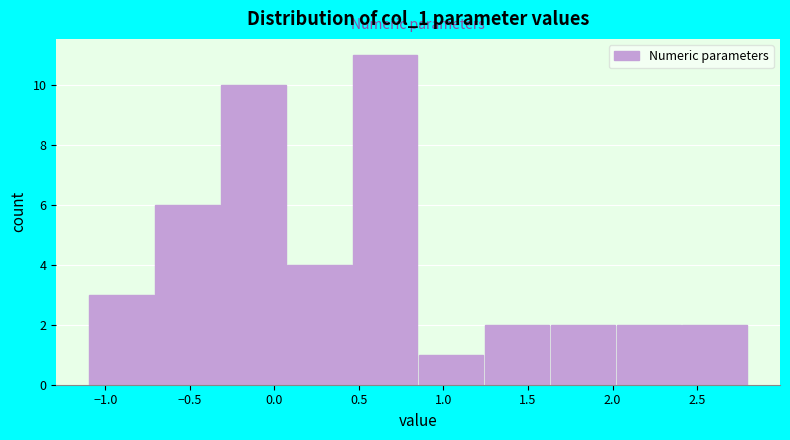

Reading left to right, transcribe this chart: for each bar, give the range it covers on the x-axis and its height. Neither the bar edges nor the heights are printed on the chart, so give them approximately, as read against the axes.

-1.10 to -0.71: 3
-0.71 to -0.32: 6
-0.32 to 0.07: 10
0.07 to 0.46: 4
0.46 to 0.85: 11
0.85 to 1.24: 1
1.24 to 1.63: 2
1.63 to 2.02: 2
2.02 to 2.41: 2
2.41 to 2.80: 2